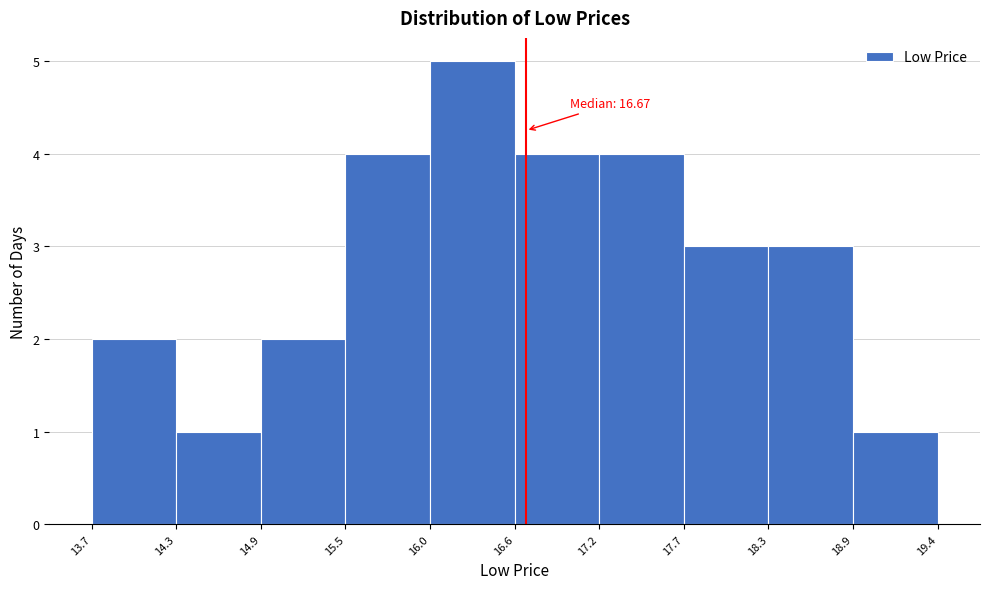

Which range on the x-axis has the tallest bar?

16.0 to 16.6